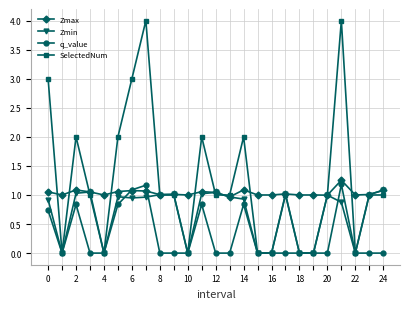

Count the number of categories in the chart.

25